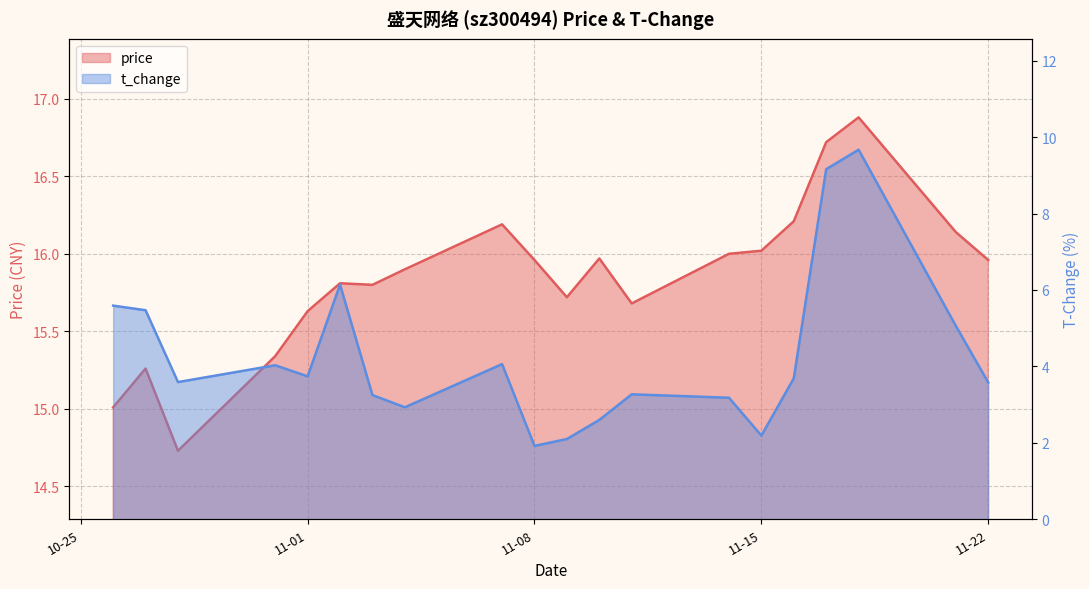

What is the label of the 13th point from the left?

2022-11-11